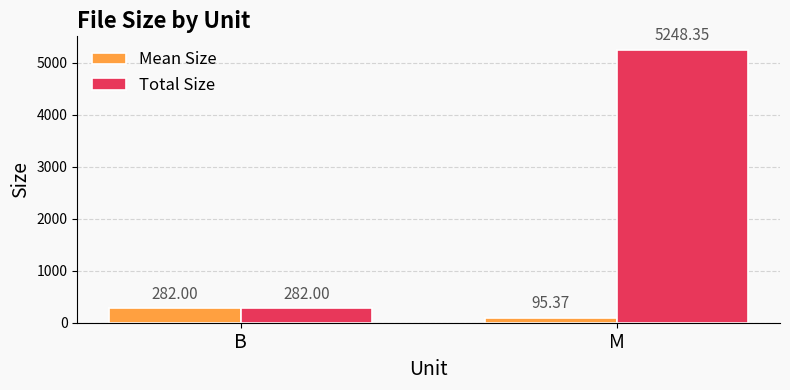

What are all the series names shown in the legend?

Mean Size, Total Size